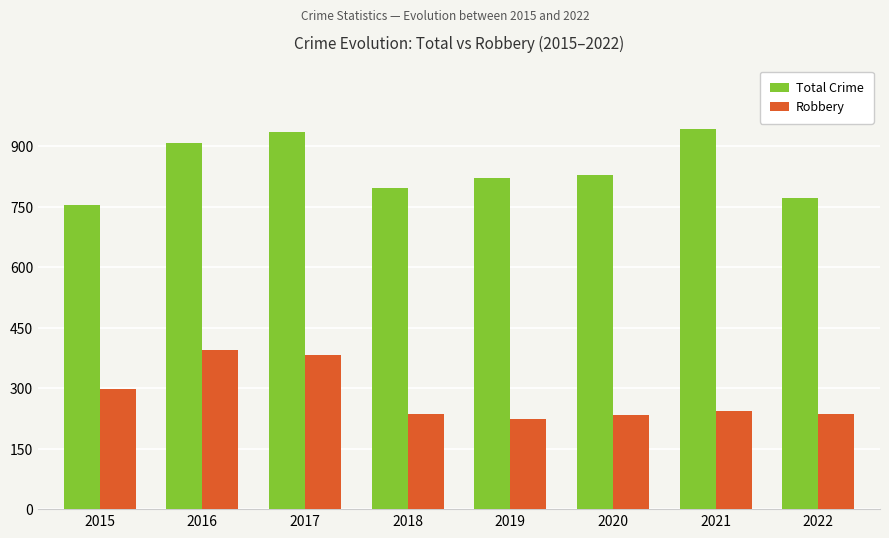

Where does the Total Crime series first go above 829?

2016